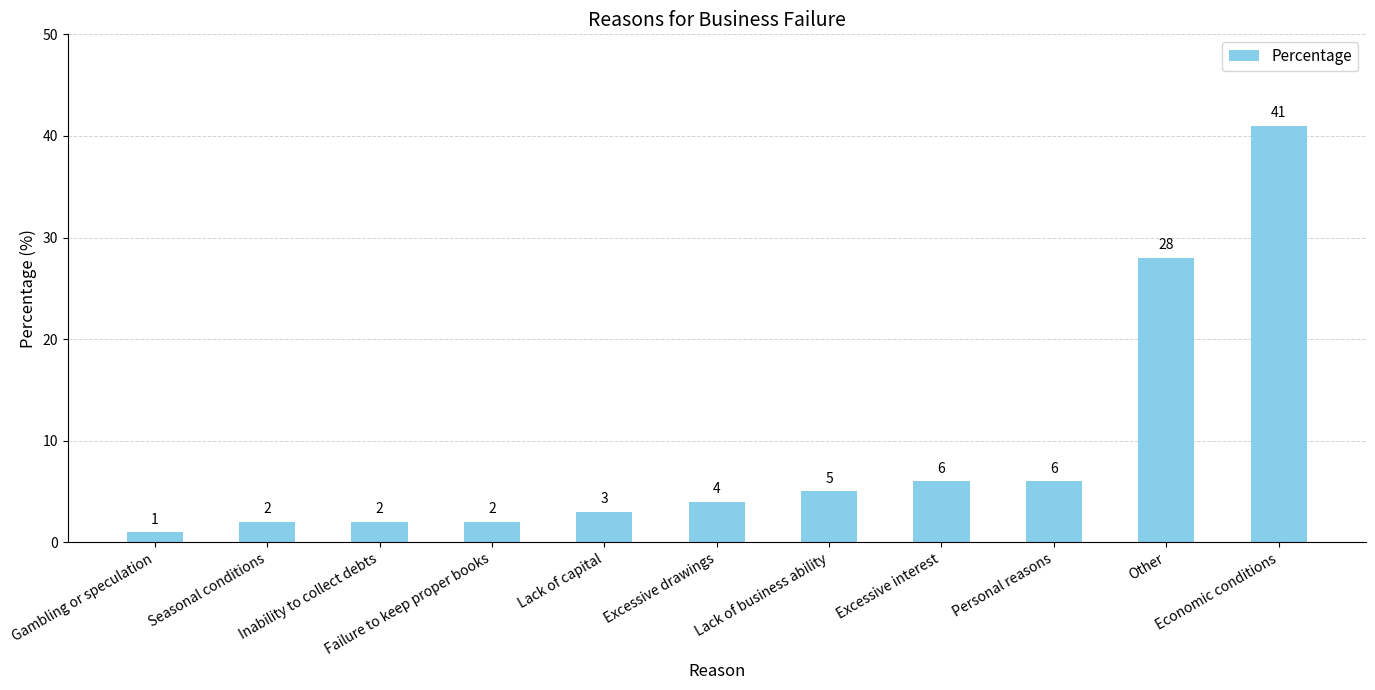

Which has a higher value, Seasonal conditions or Personal reasons?

Personal reasons